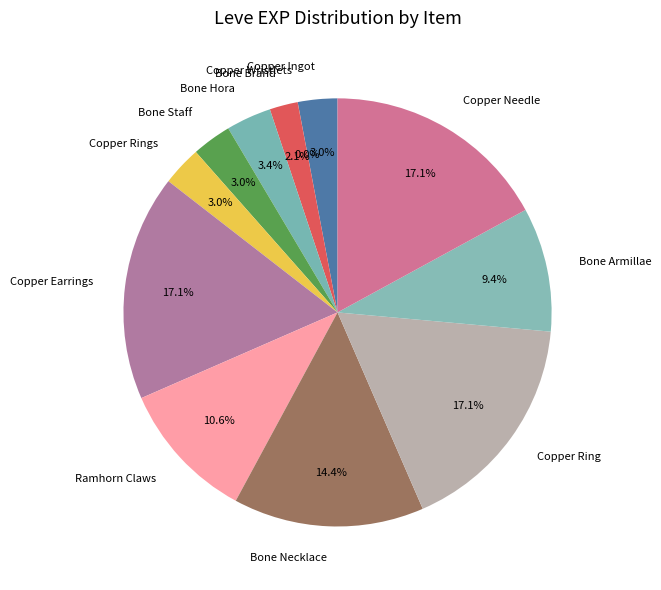

The Bone Necklace slice represents 14% of the pie. True or false?

True